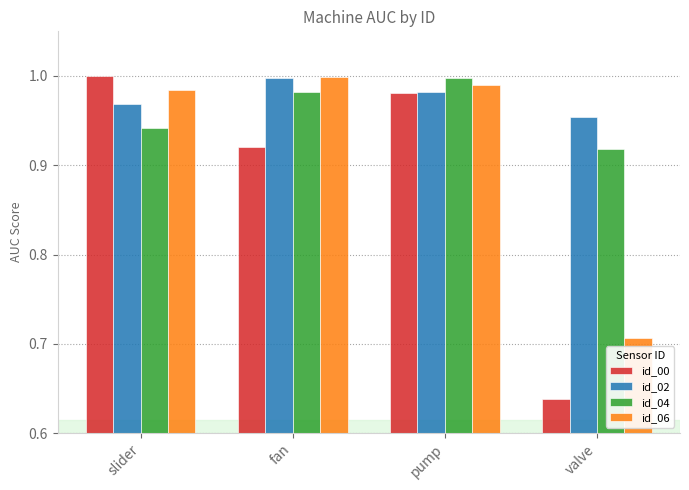

Which series has the largest total across all categories?

id_02